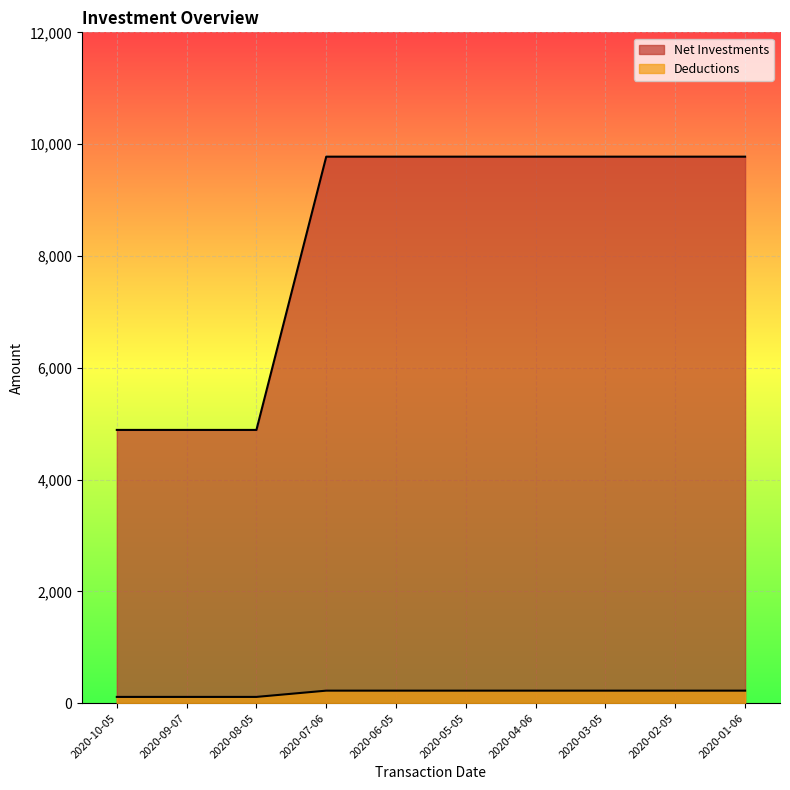

The Net Investments series shows 9776 at 2020-07-06. True or false?

True